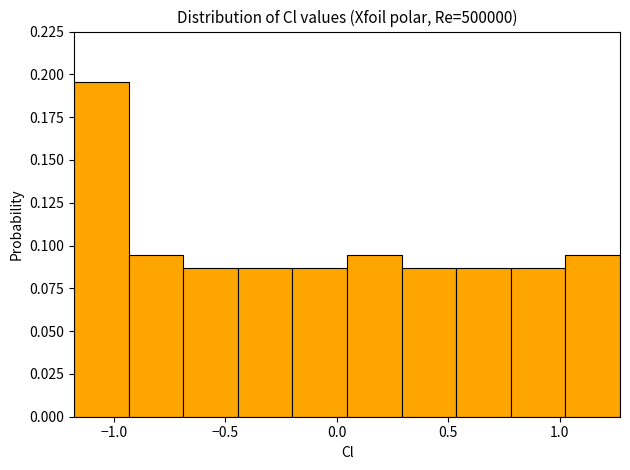

What is the height of the bar covering -0.20 to 0.05 on the x-axis? Neither the bar edges nor the heights are printed on the chart, so give them approximately, as read against the axes.

0.085